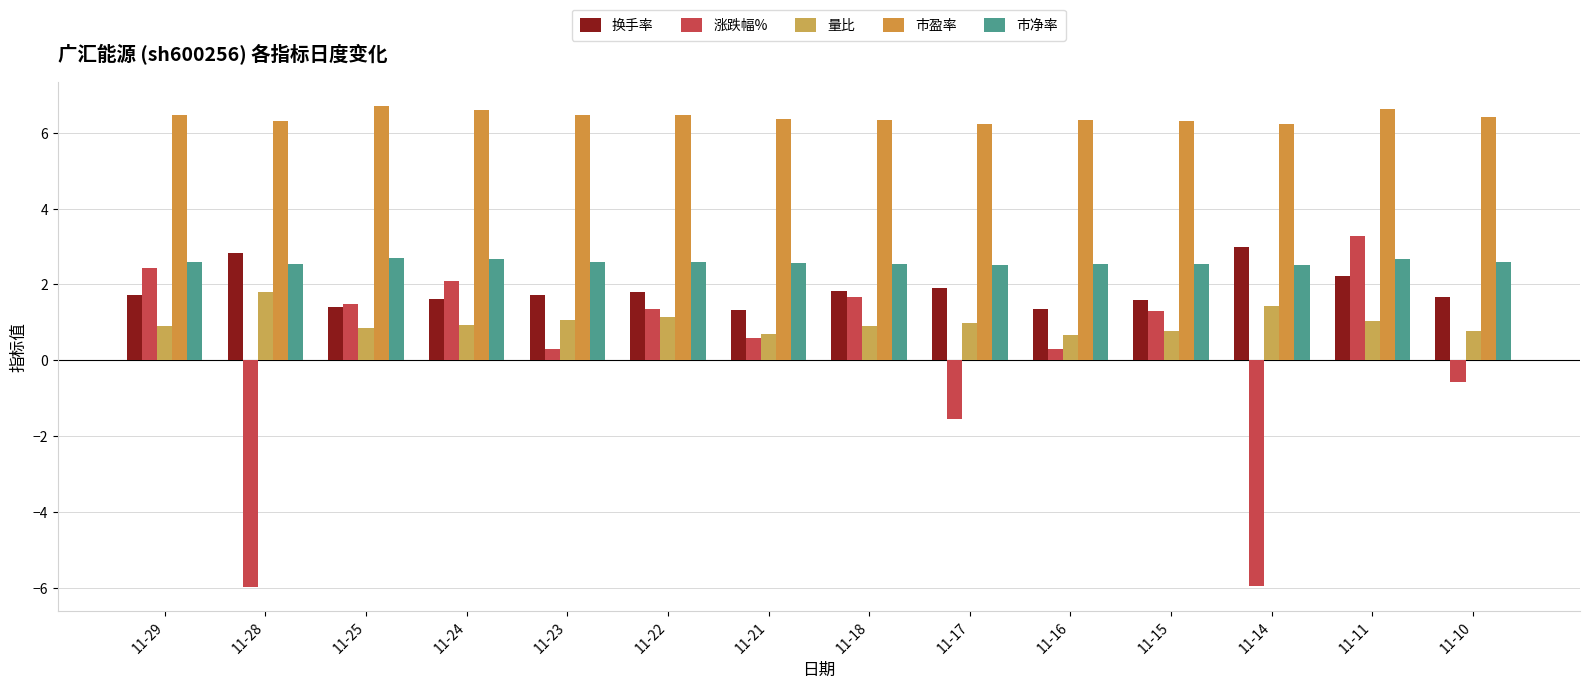

Is it true that 市净率 equals 2.7 at 11-11?

True